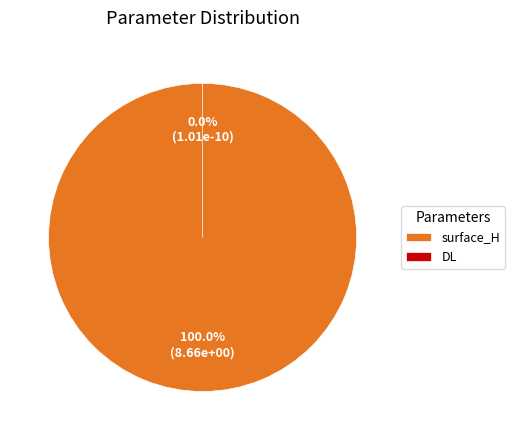

To the nearest percent, what is the average slice percentage?

50%